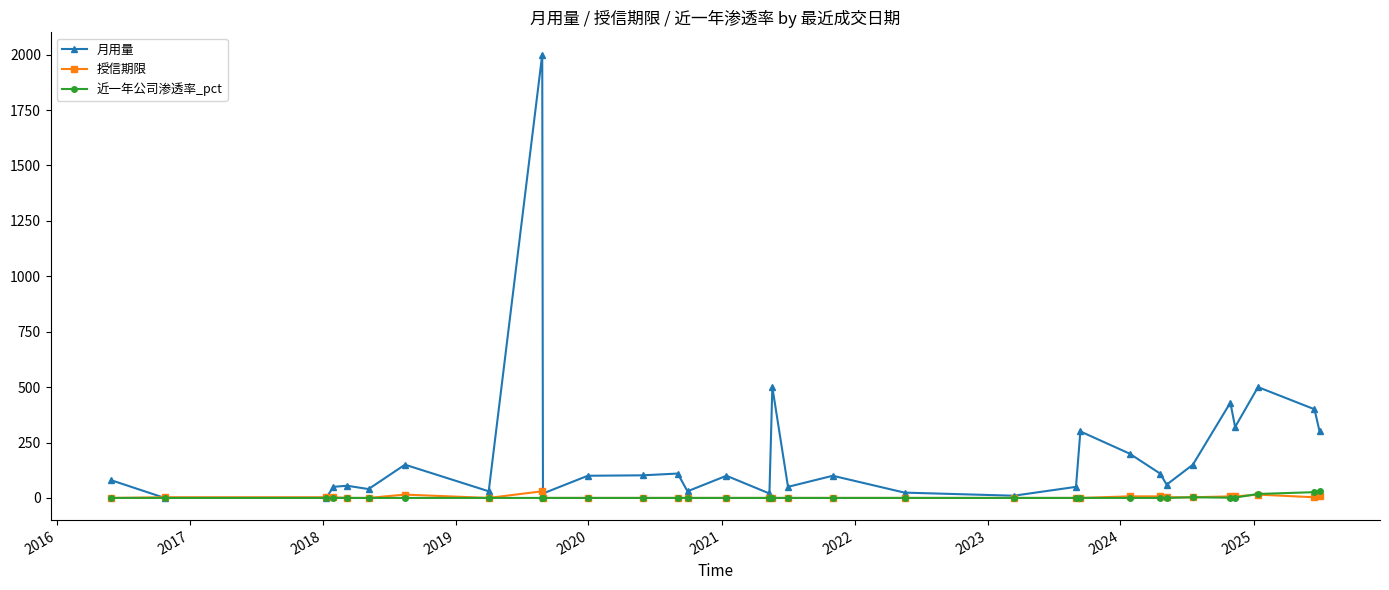

Which series has the largest total across all categories?

月用量